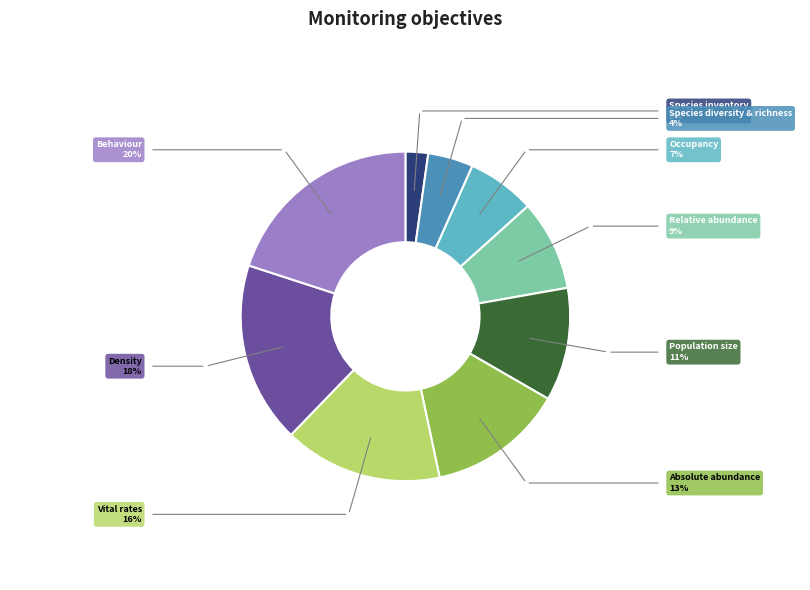

Is the sum of Absolute abundance and Behaviour greater than half?

No